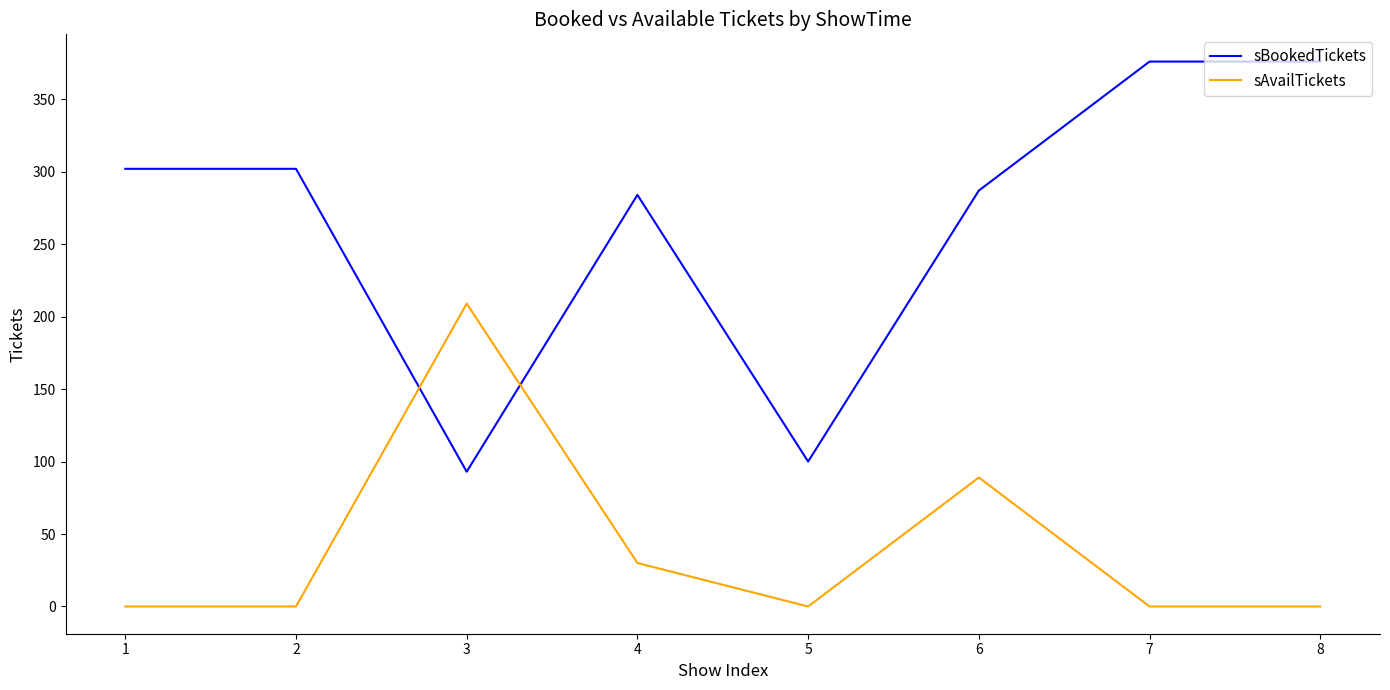

Reading left to right, transcribe all the data shown in this chart.

sBookedTickets: 302	302	93	284	100	287	376	376
sAvailTickets: 0	0	209	30	0	89	0	0